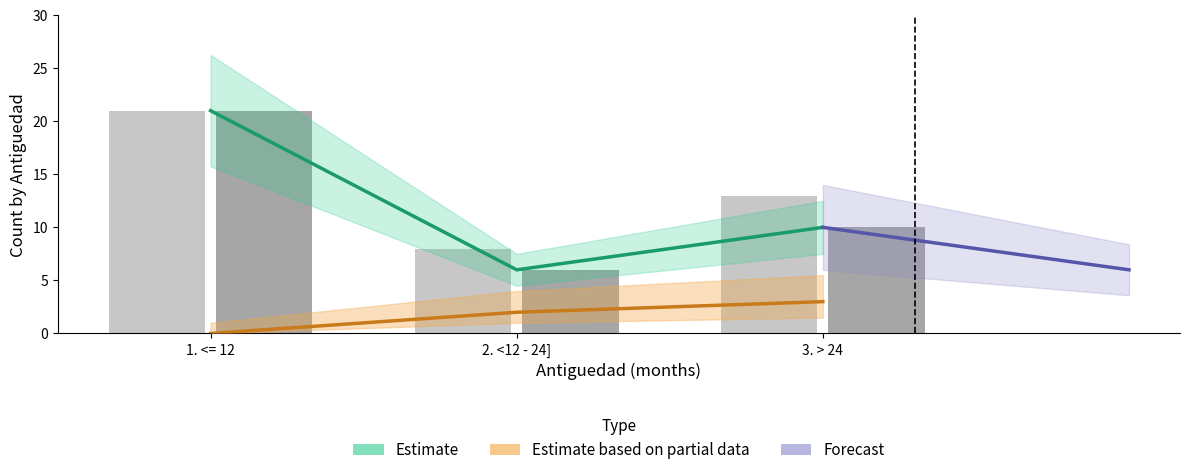

Is the value of Total count at 2. <12 - 24] greater than the value of Default count at 2. <12 - 24]?

Yes